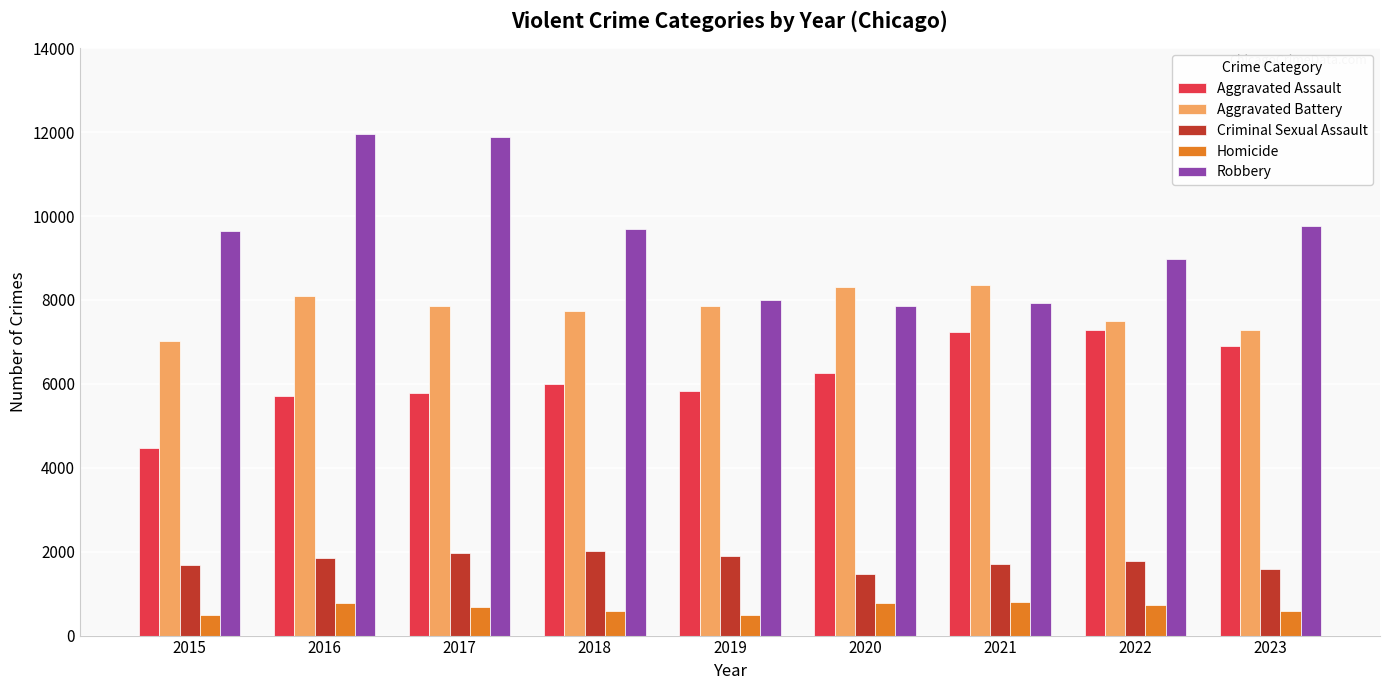

Is it true that Aggravated Battery equals 10024 at 2015?

False